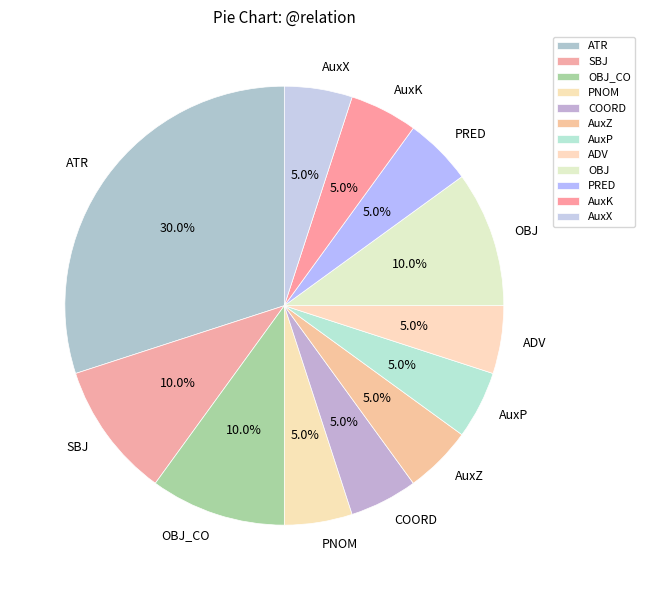

Which category has the biggest portion of the pie?

ATR